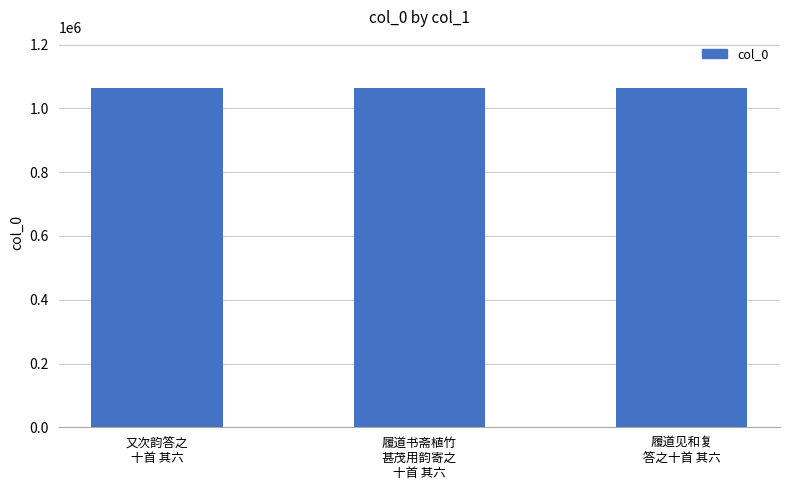

What is the maximum value shown in the chart?

1064749